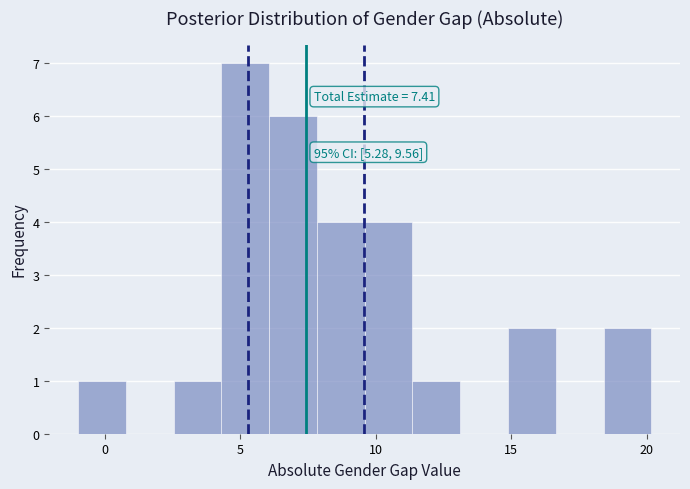

Around what value on the x-axis is the tallest bar? Give the approximate position of its centre, as read against the axis.

5.0